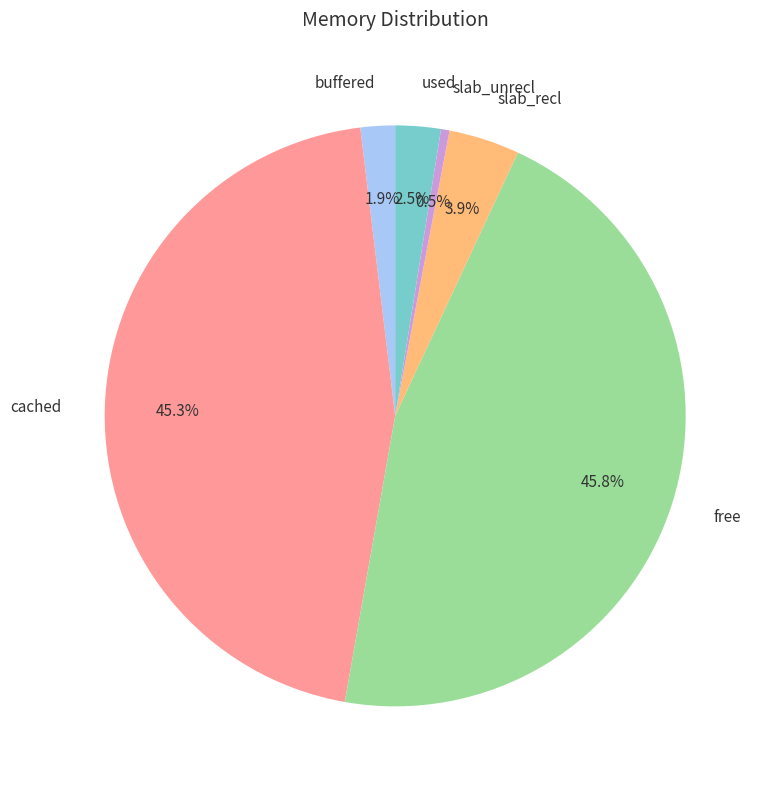

Is slab_recl the majority of the pie?

No